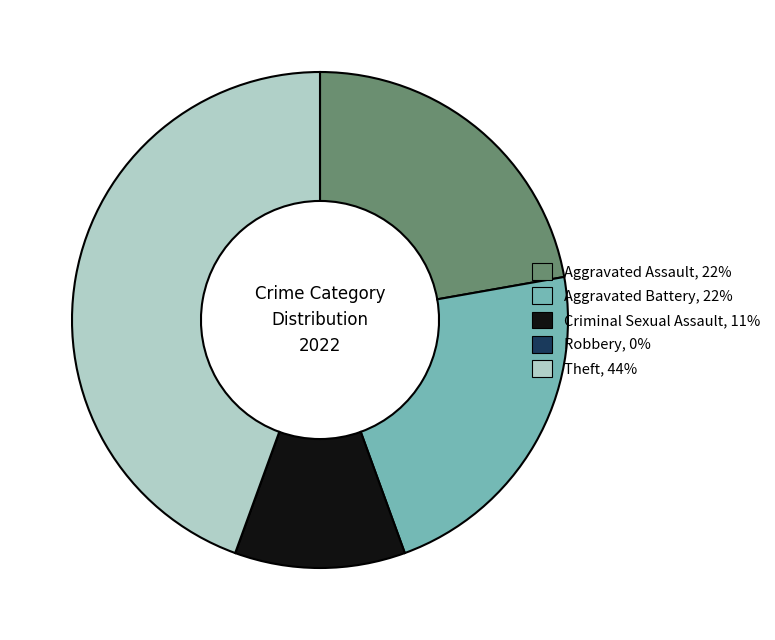

Does Criminal Sexual Assault account for over 50% of the chart?

No